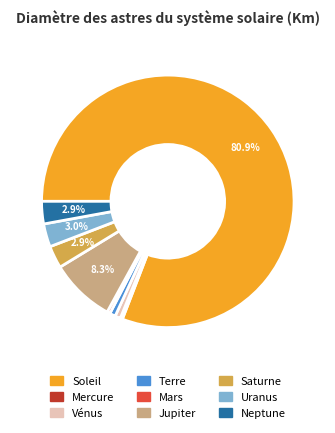

What is the majority slice?

Soleil